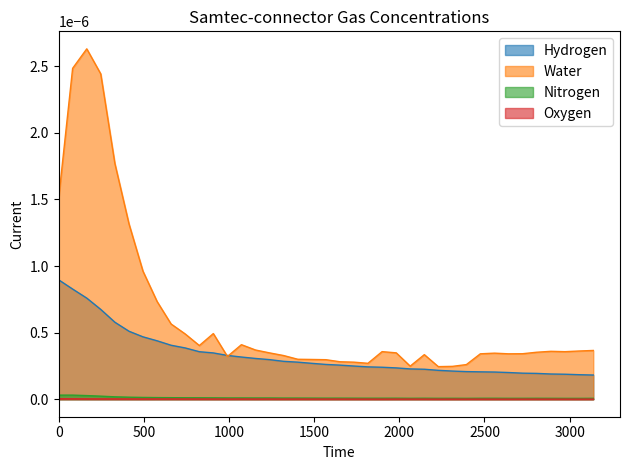

Is it true that Hydrogen equals 0.0 at 1321?

True